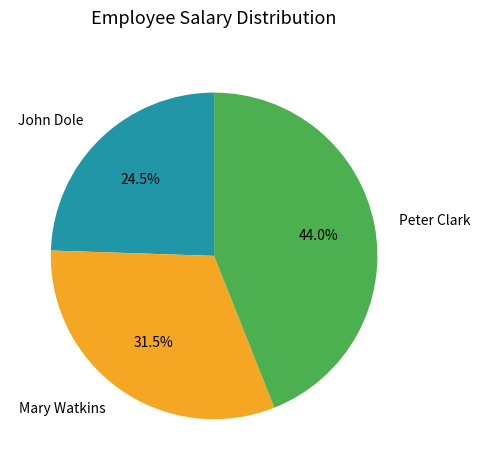

The Peter Clark slice represents 44% of the pie. True or false?

True